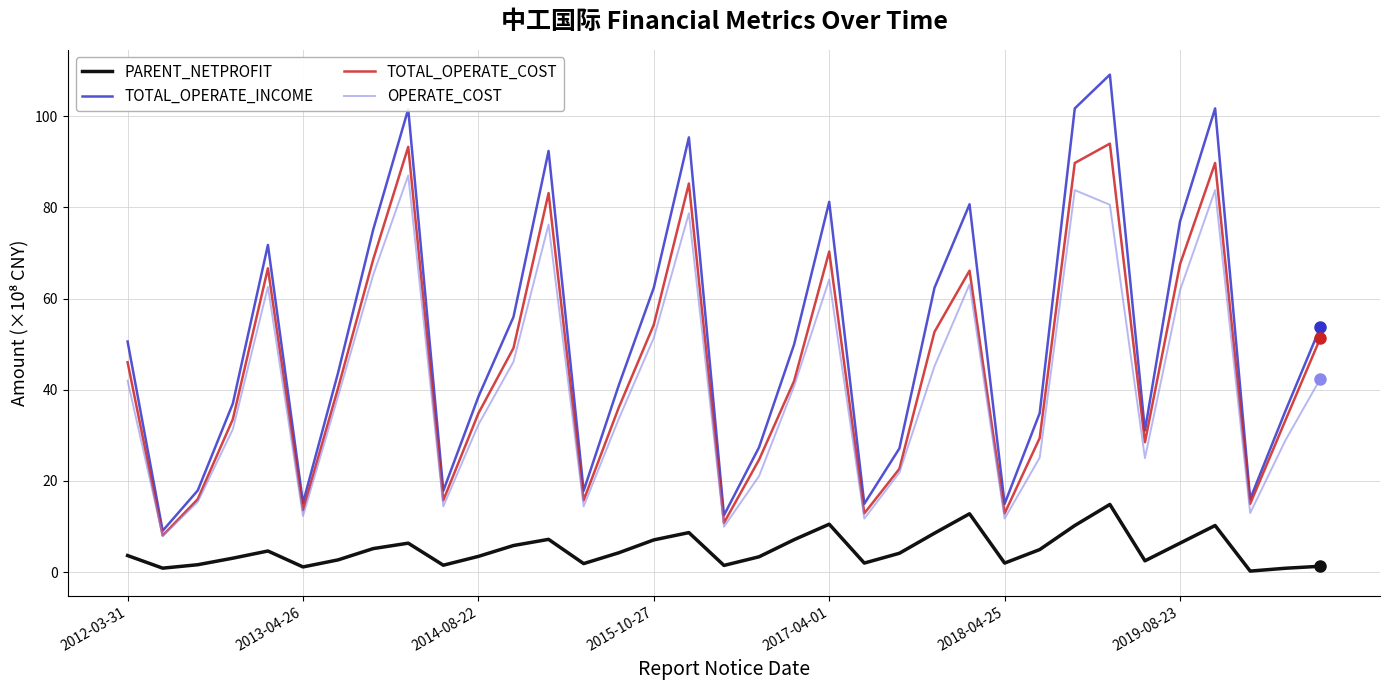

Rank the series by their maximum value, from lowest to highest.

PARENT_NETPROFIT, OPERATE_COST, TOTAL_OPERATE_COST, TOTAL_OPERATE_INCOME